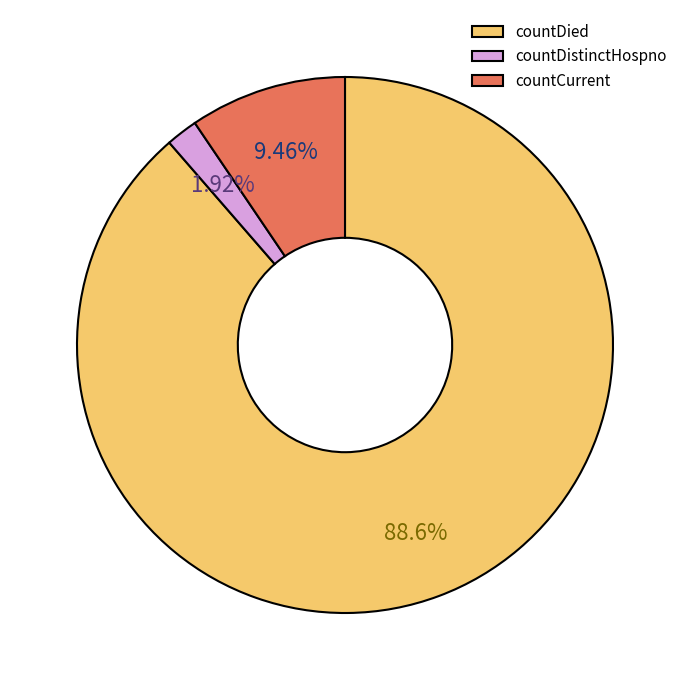

To the nearest percent, what is the combined percentage of countDistinctHospno and countDied?

91%